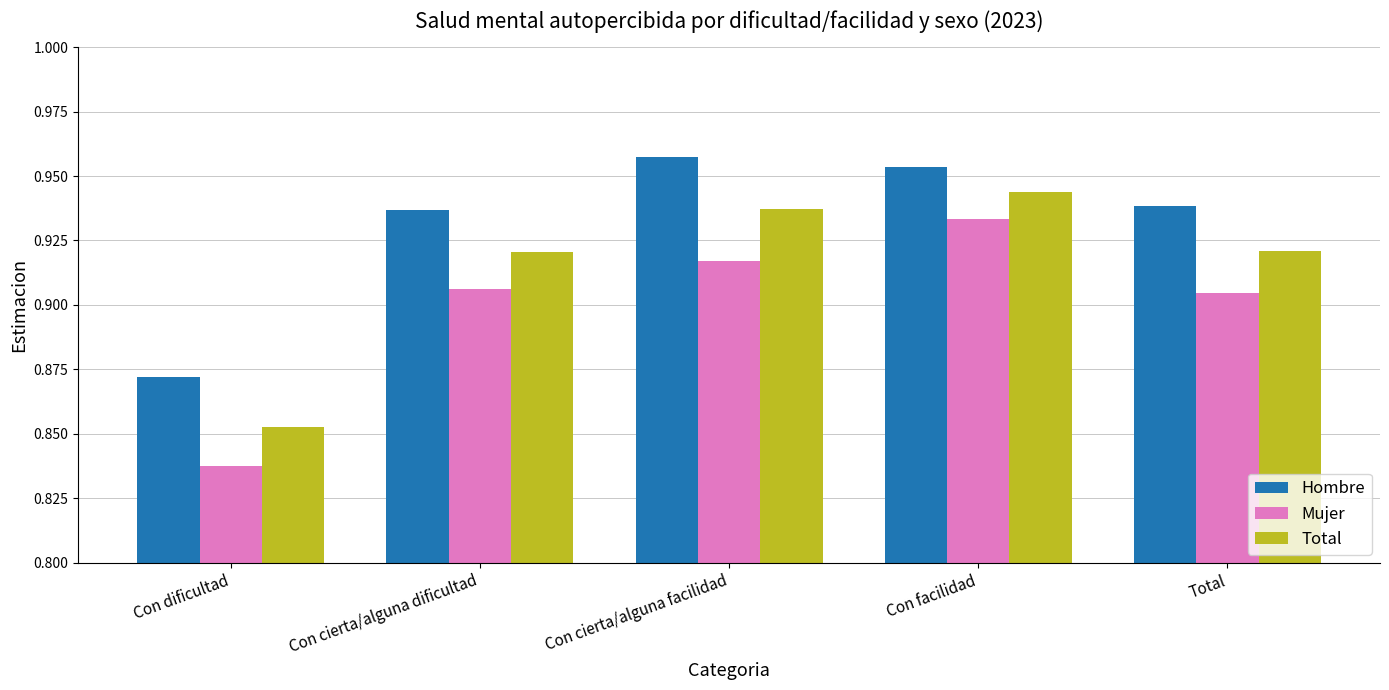

Which series has the largest range (max minus min)?

Mujer